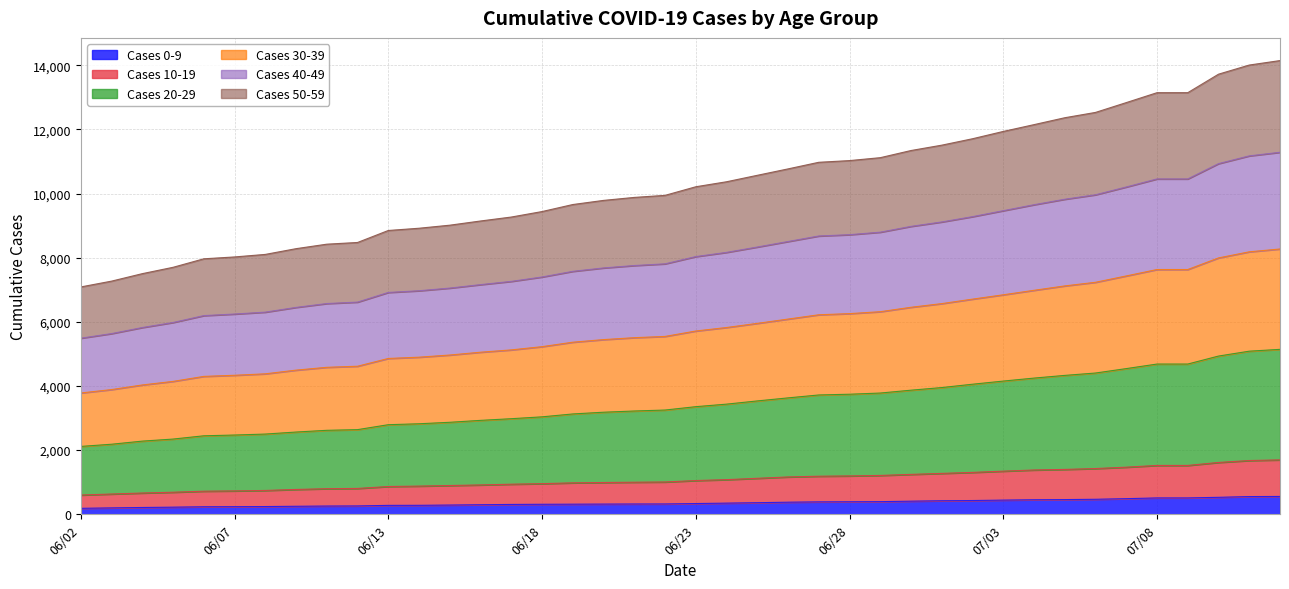

What is the label of the 5th point from the left?

06/06